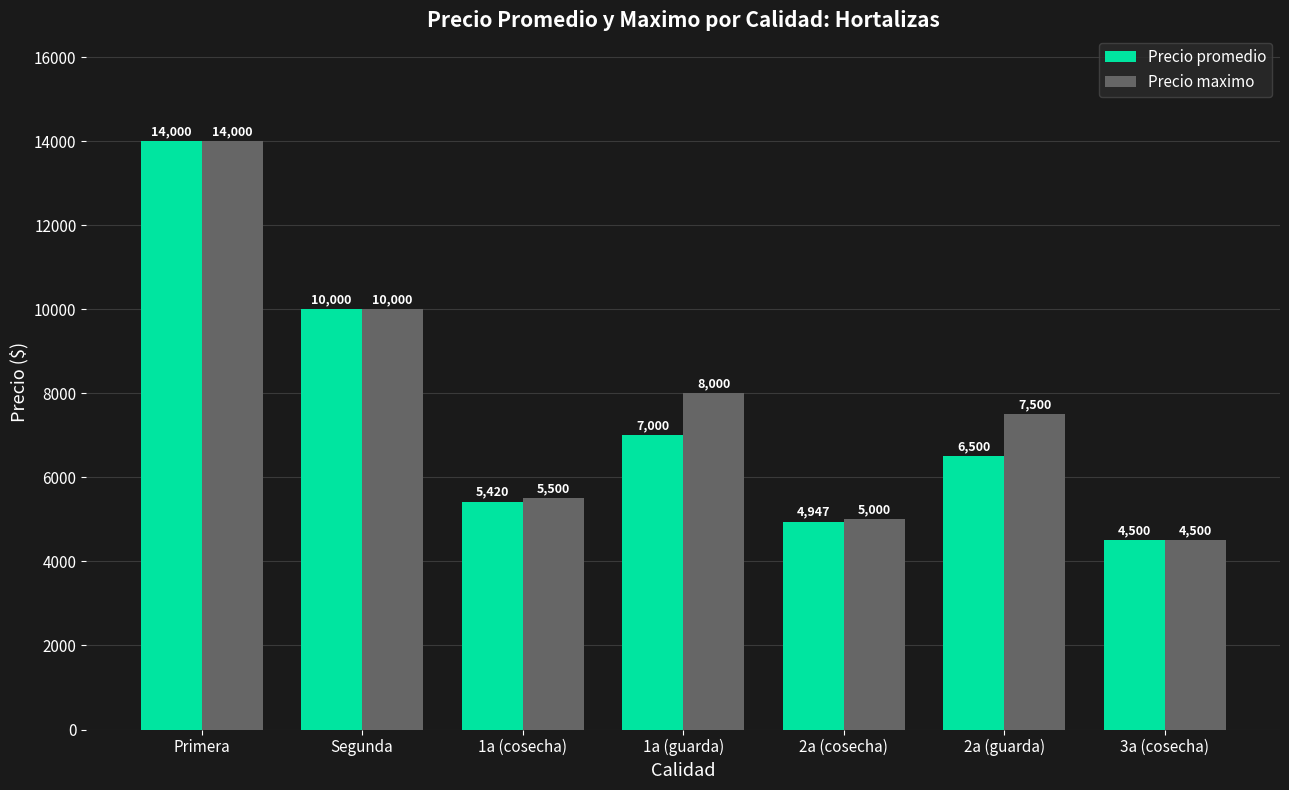

What is the minimum value for Precio maximo?

4500